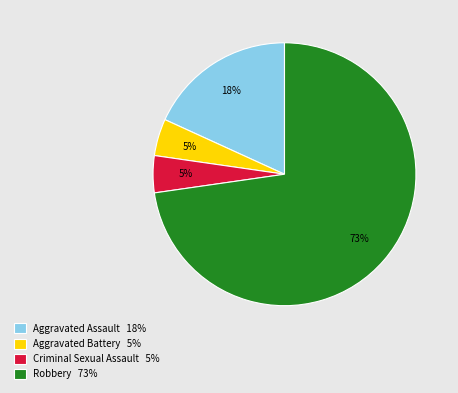

To the nearest percent, what portion does Aggravated Battery represent?

5%